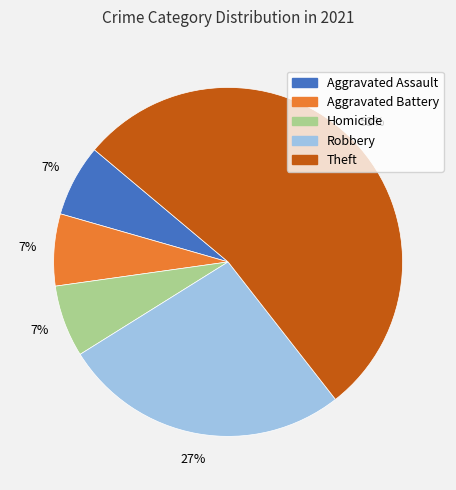

Is there a majority slice in this chart?

Yes